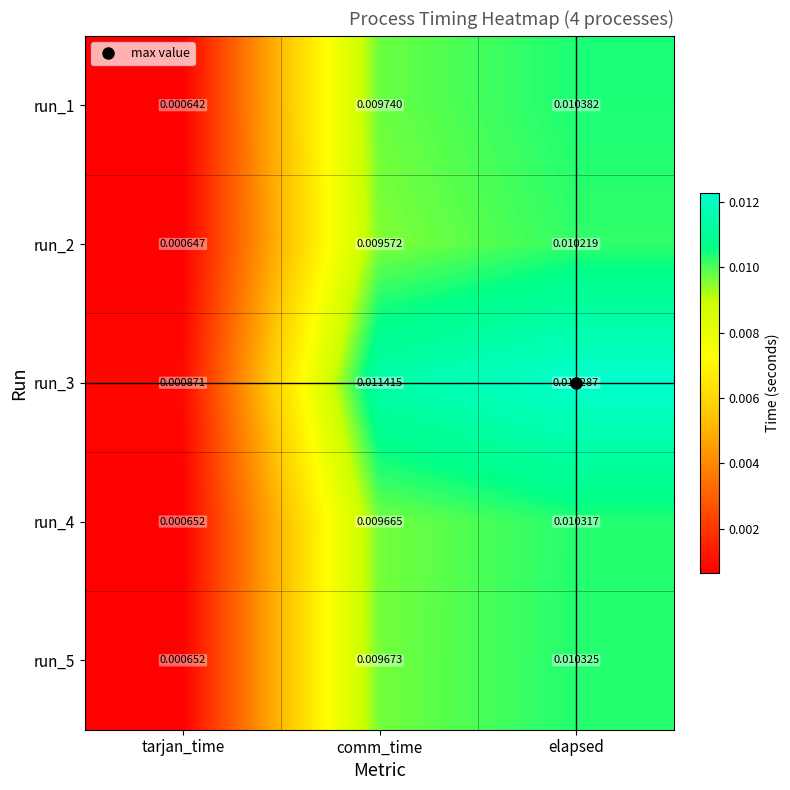

At which category is the sum across all series the highest?

elapsed